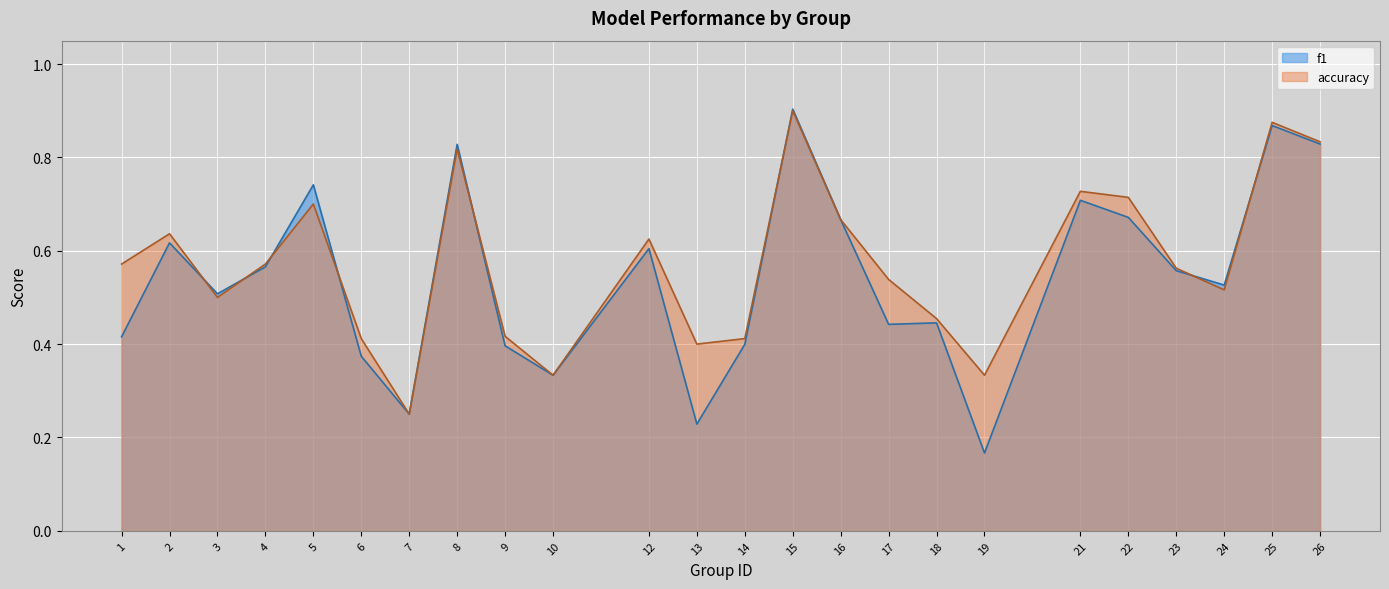

True or false: accuracy and f1 intersect in this chart.

True